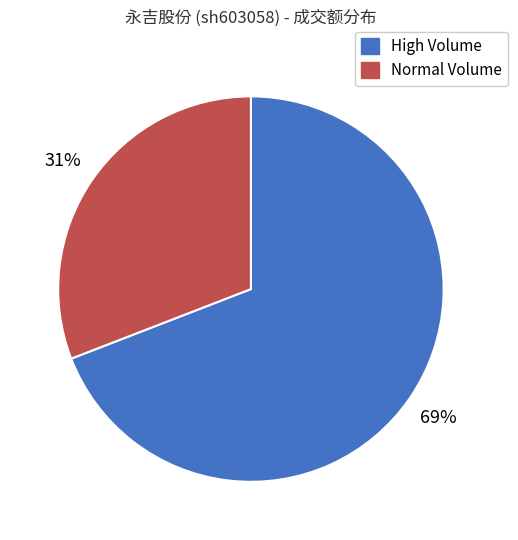

To the nearest percent, what is the difference between the largest and smallest slice percentages?

38%